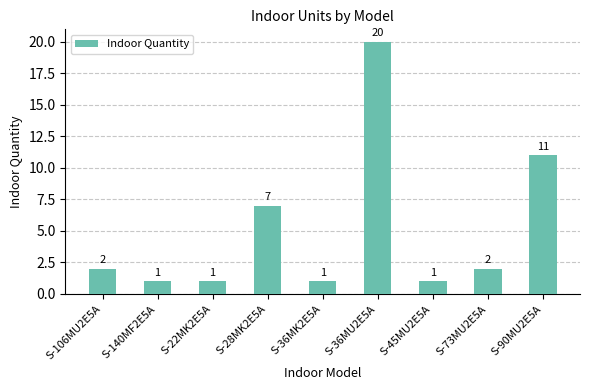

What is the label of the 1st bar from the right?

S-90MU2E5A